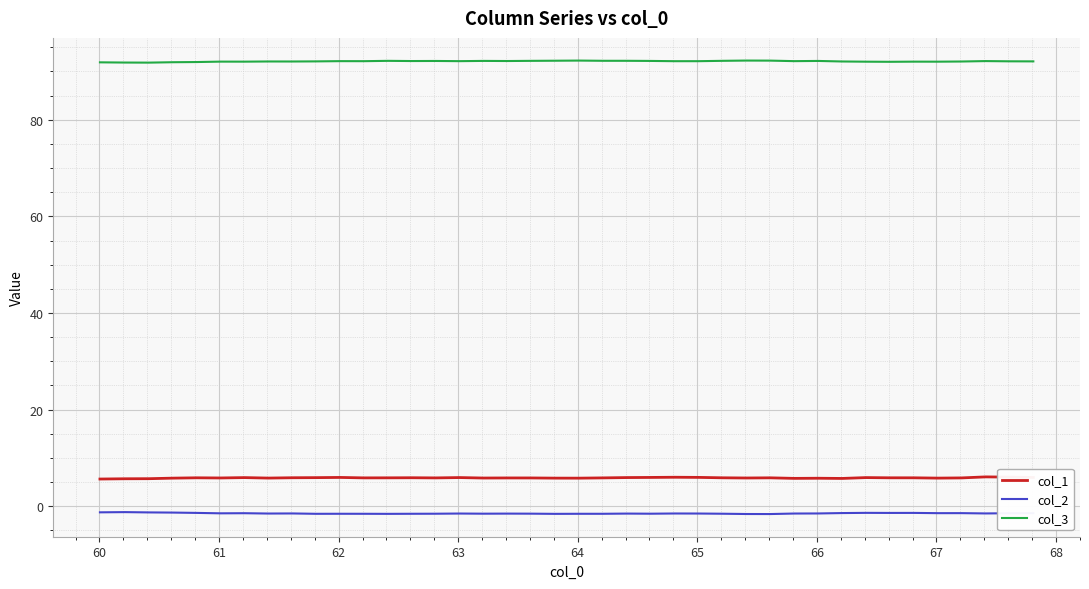

What is the greatest value displayed?

92.2